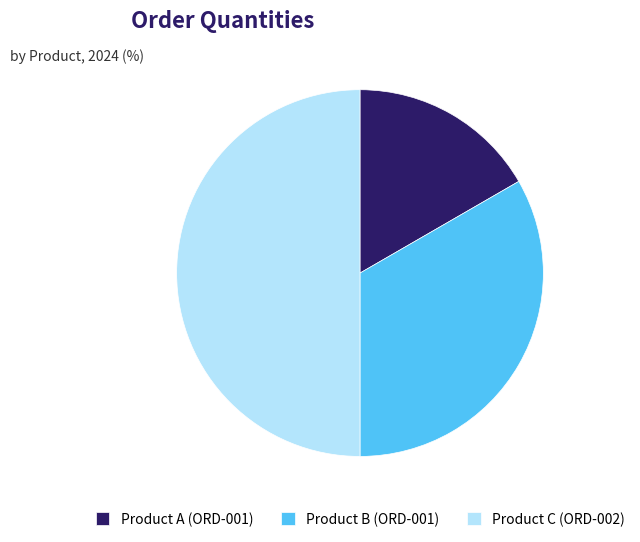

Does Product A (ORD-001) represent more than half of the total?

No